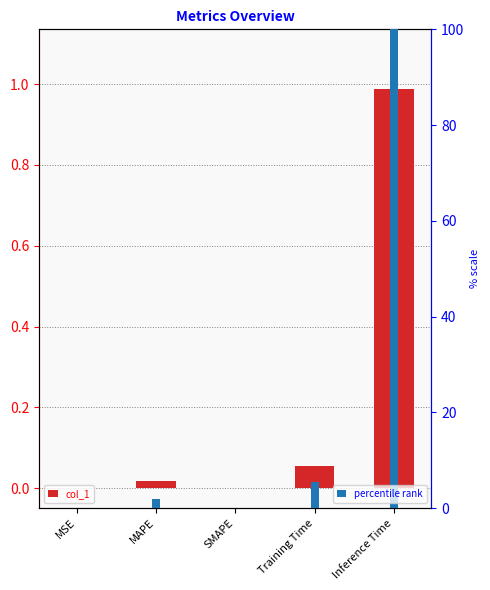

What is the value of the percentile rank bar at the 4th from the left?

5.4